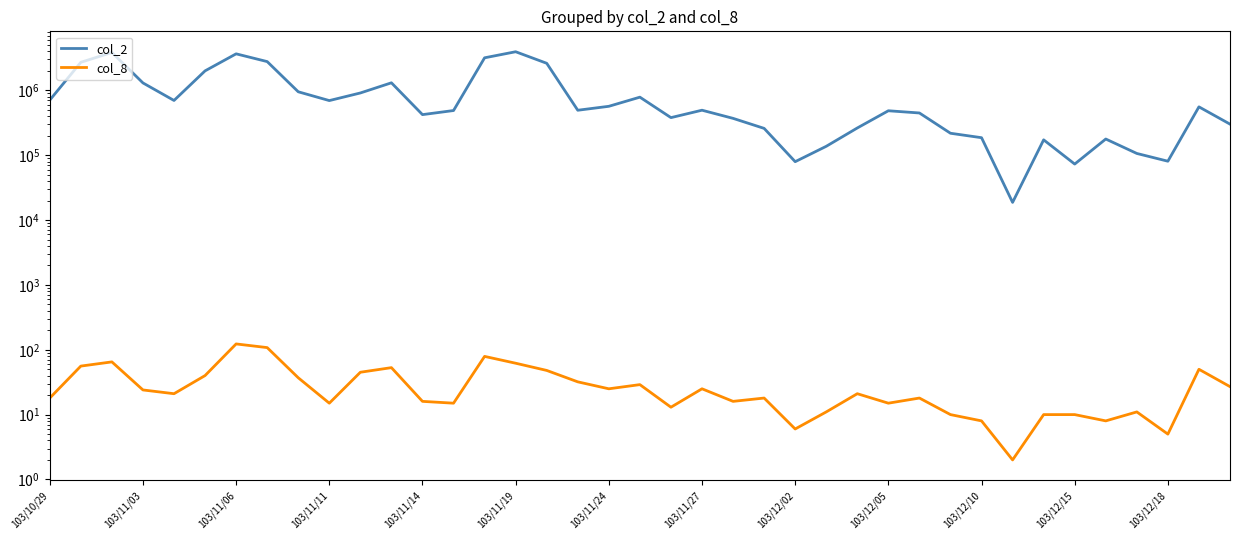

The value of col_2 at 103/11/19 is 3082165. True or false?

False